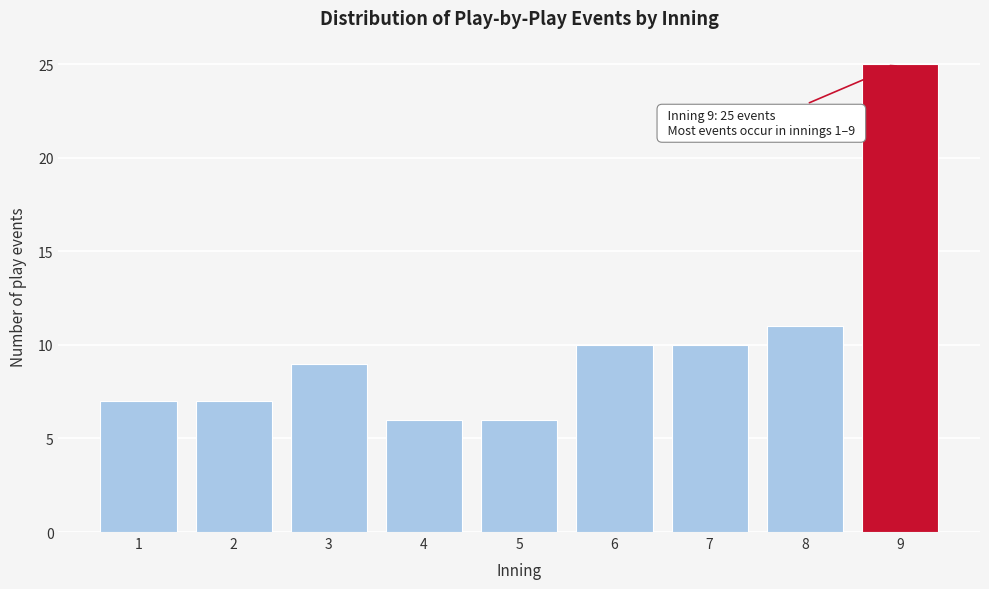

Reading left to right, transcribe all the data shown in this chart.

7	7	9	6	6	10	10	11	25